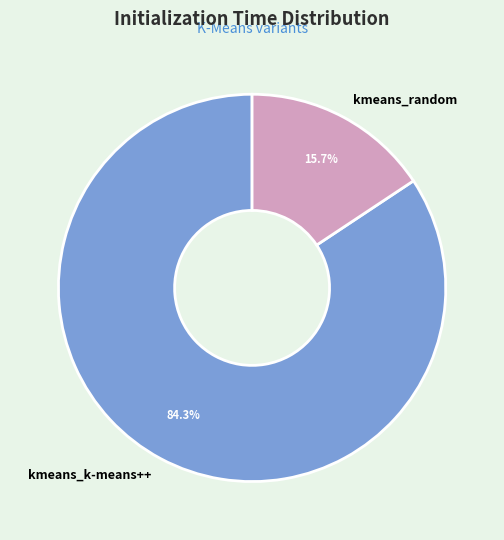

How many segments does this pie chart have?

2